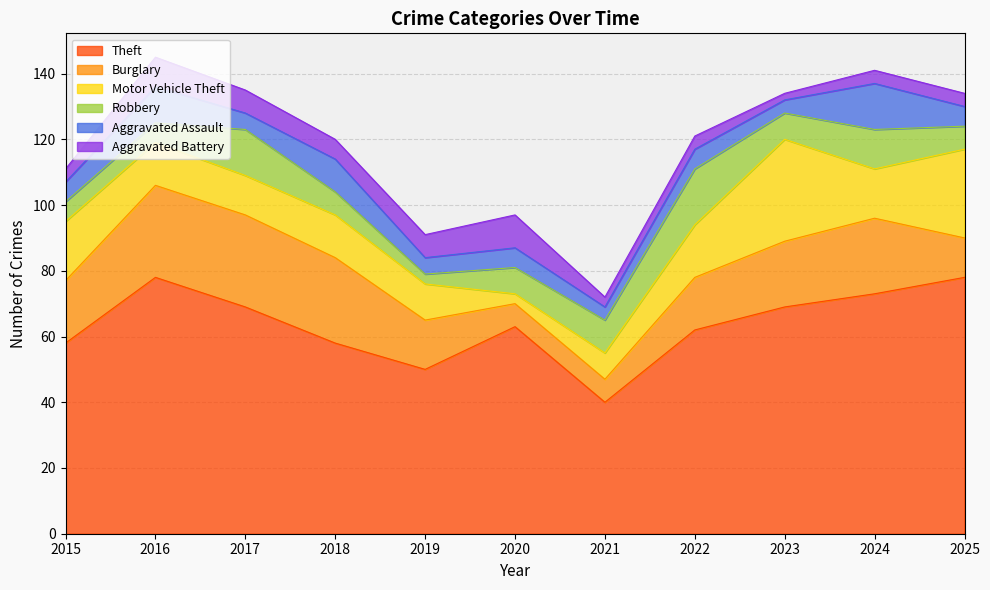

Read the Theft value at 2025.

78